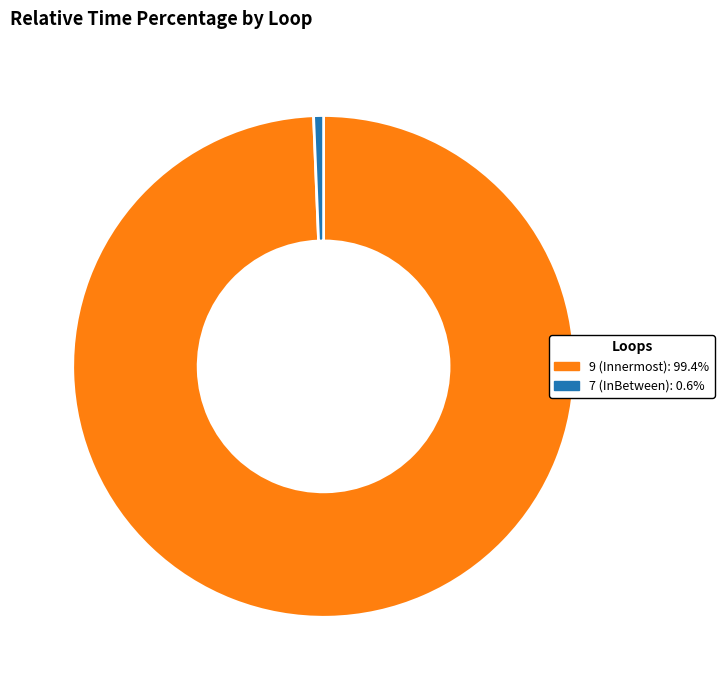

Does any single category account for the majority?

Yes